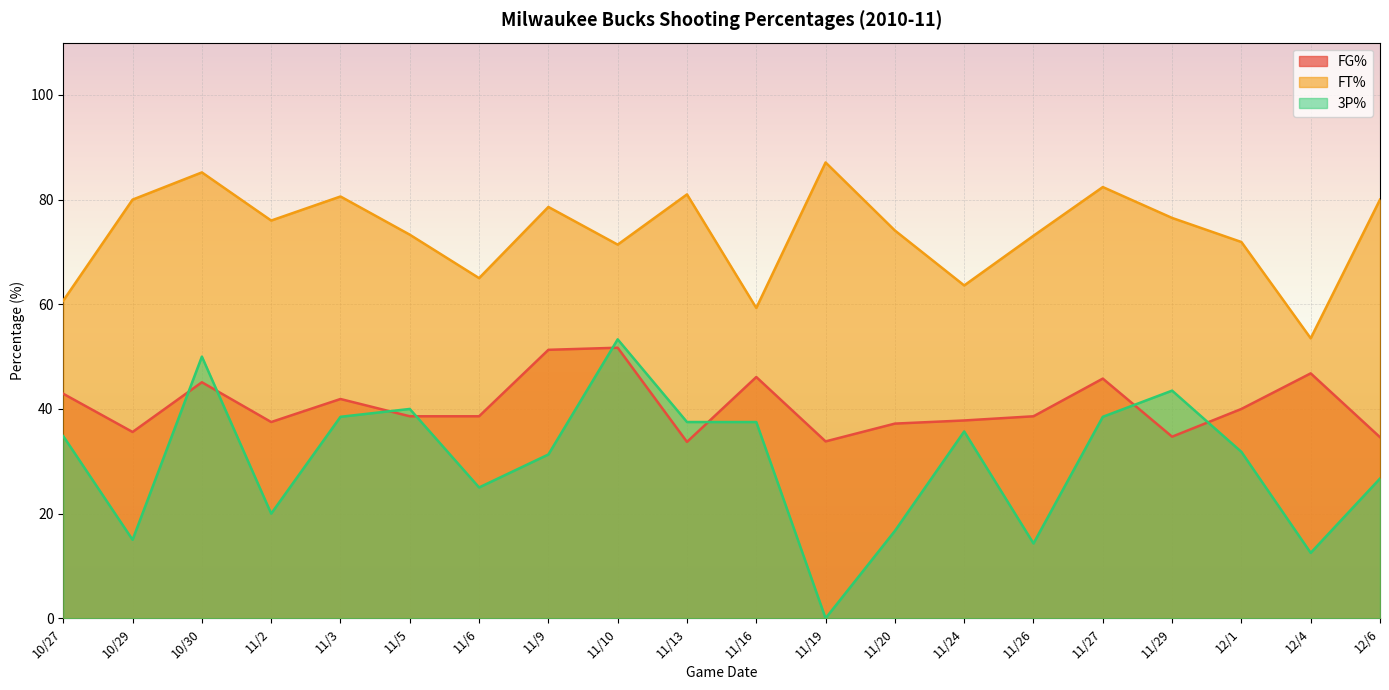

At which category does FG% reach its first local valley?

10/29